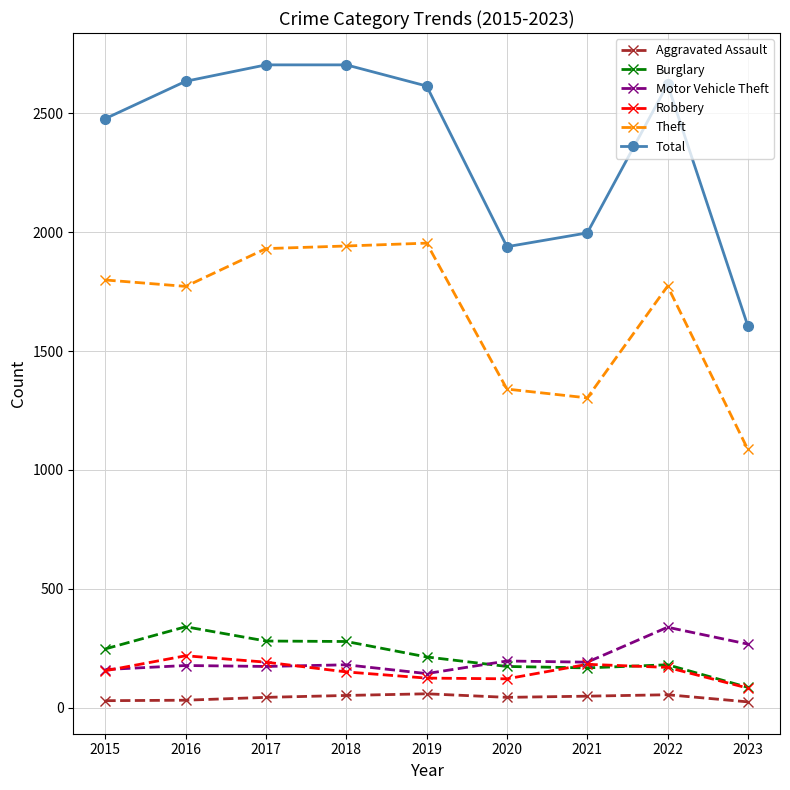

What are all the series names shown in the legend?

Aggravated Assault, Burglary, Motor Vehicle Theft, Robbery, Theft, Total